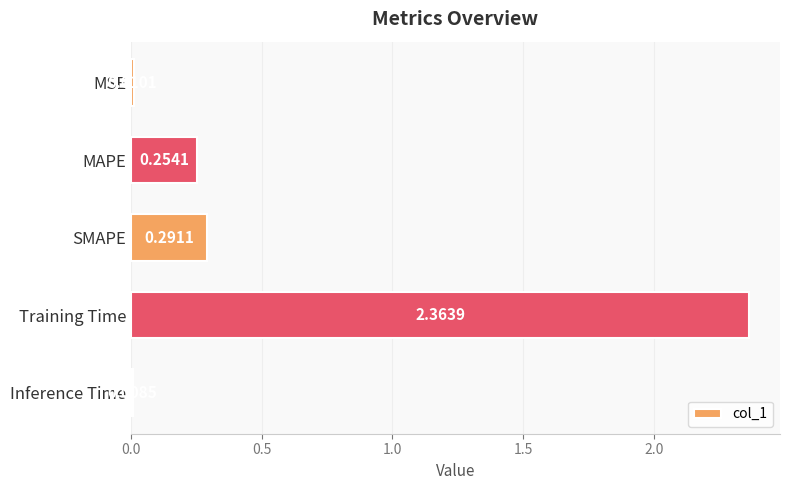

List the labels in order of value, largest first.

Training Time, SMAPE, MAPE, MSE, Inference Time